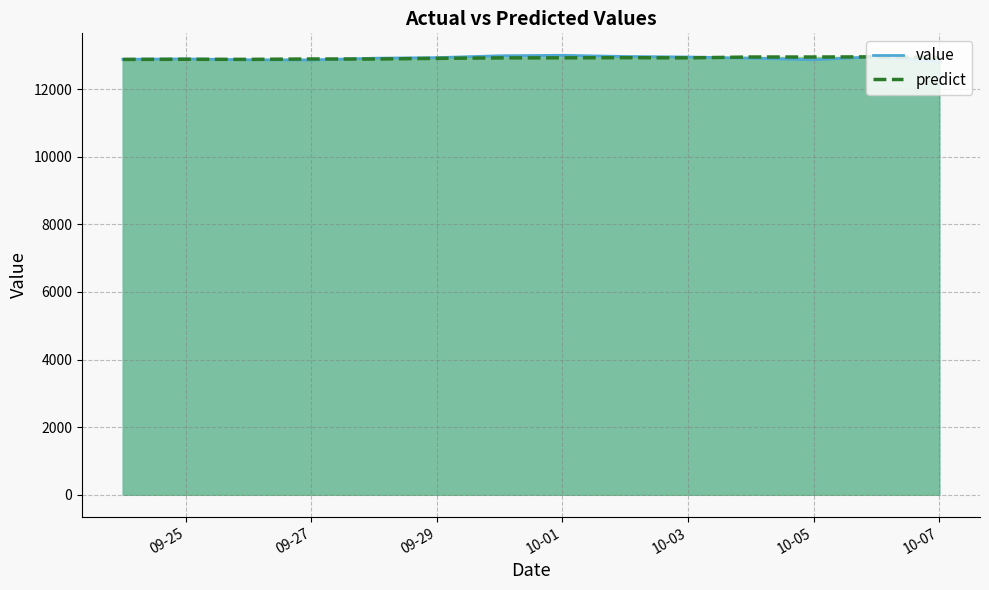

Between which two adjacent categories do value and predict first intersect?

09-27 and 09-29